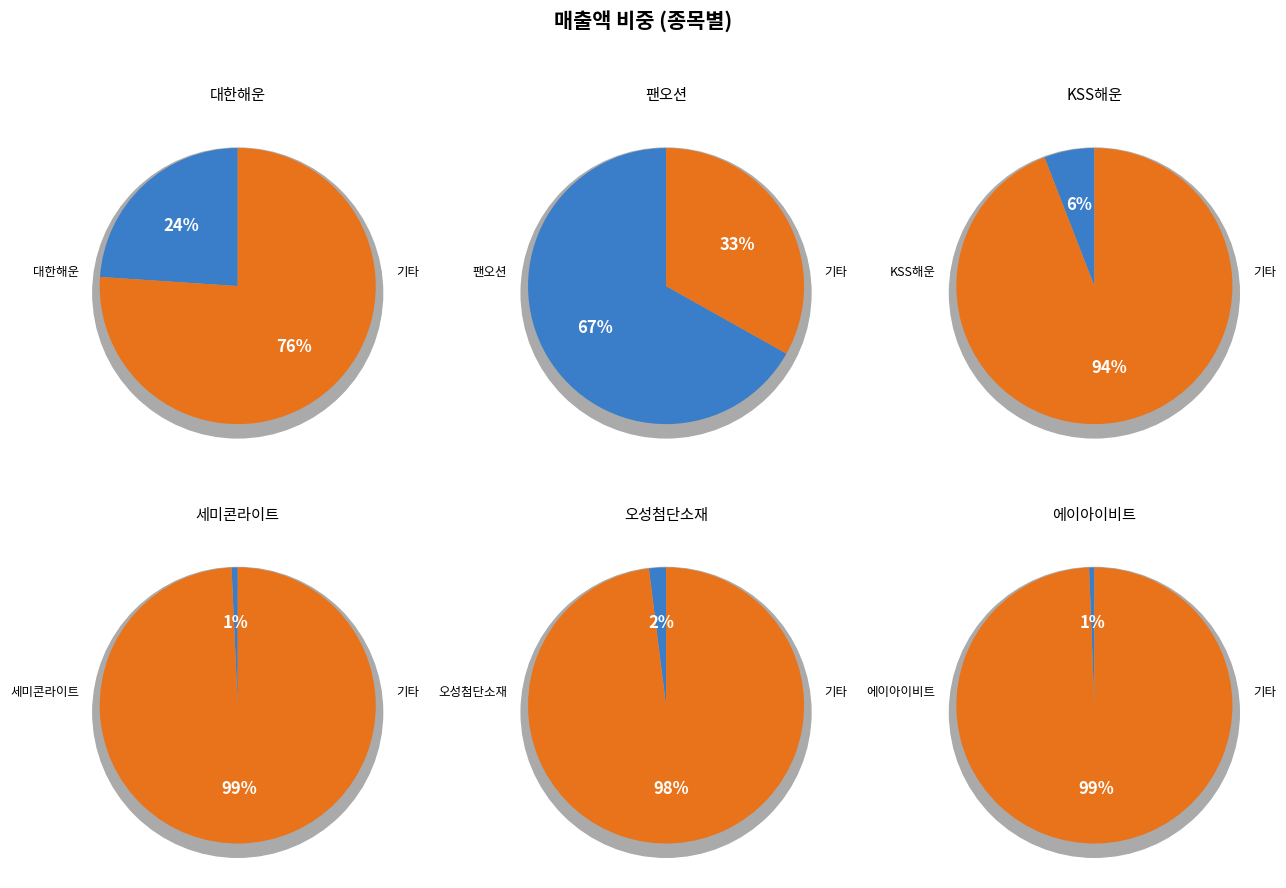

True or false: 에이아이비트 accounts for 11% of the total.

False